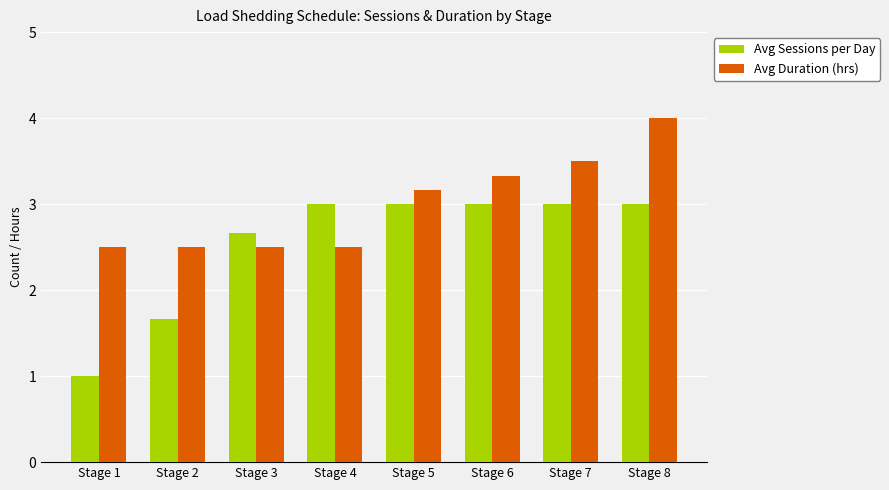

Reading right to left, list all the values displayed in this chart.

Avg Sessions per Day: 3.0	3.0	3.0	3.0	3.0	2.7	1.7	1.0
Avg Duration (hrs): 4.0	3.5	3.3	3.2	2.5	2.5	2.5	2.5